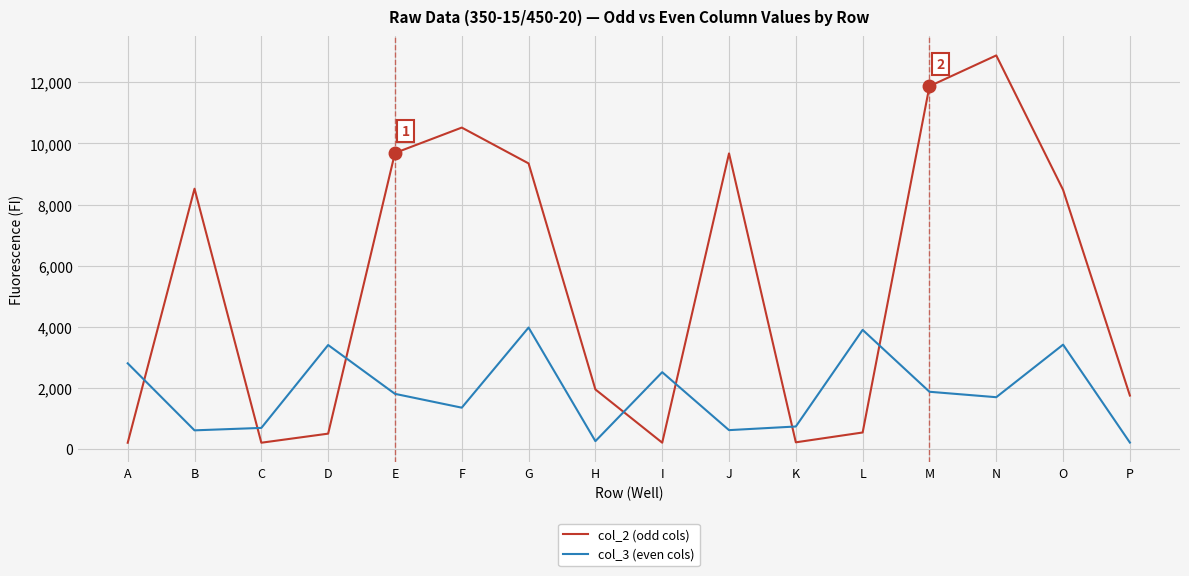

What is the sum of all col_3 (even cols) values?

29822